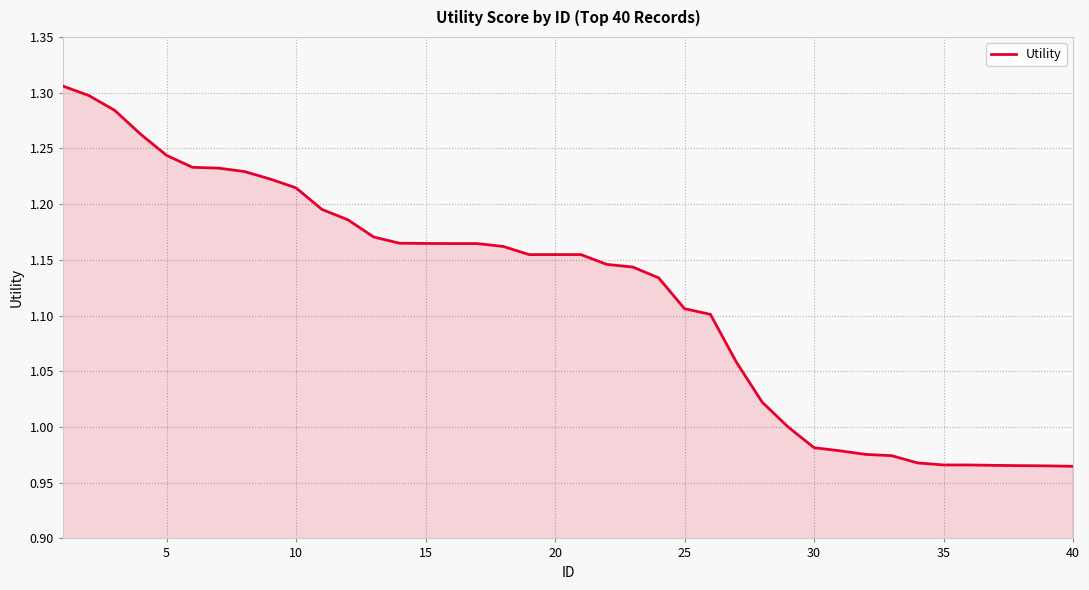

Which category has the lowest value across all series?

40